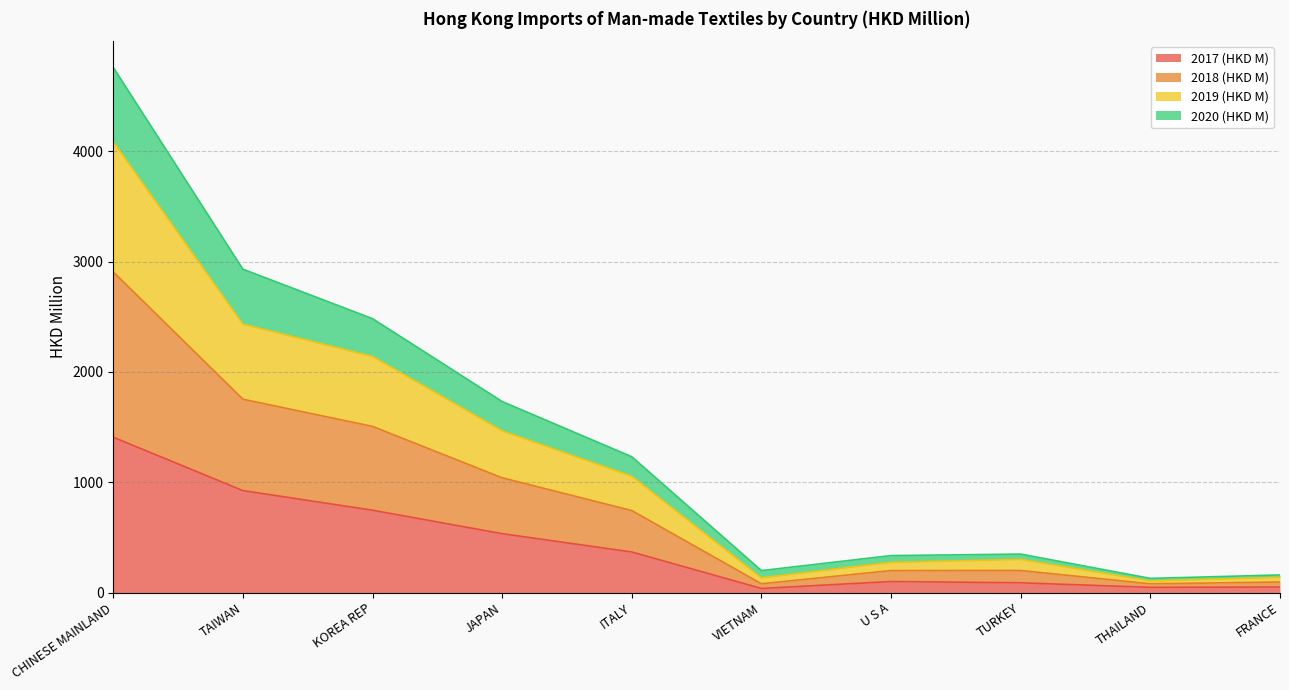

What is the label of the 7th point from the right?

JAPAN